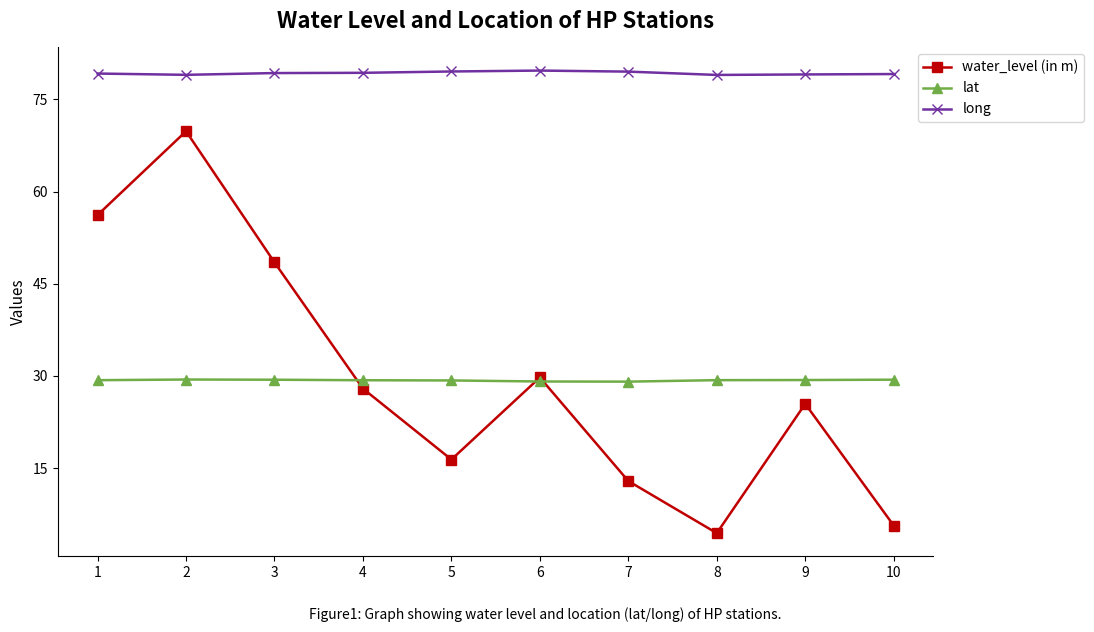

True or false: water_level (in m) and long intersect in this chart.

False